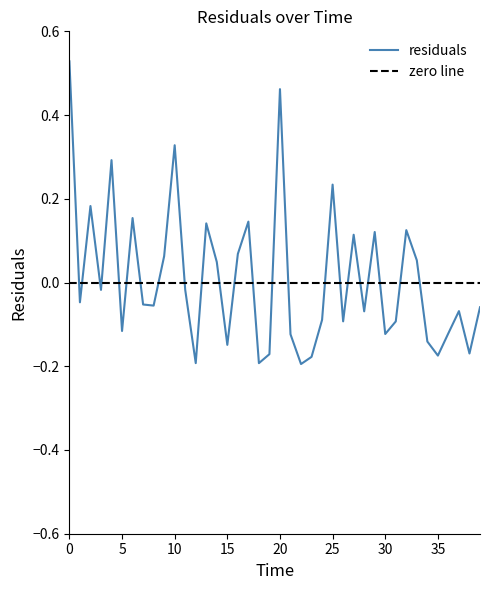

How many categories are shown in the chart?

40